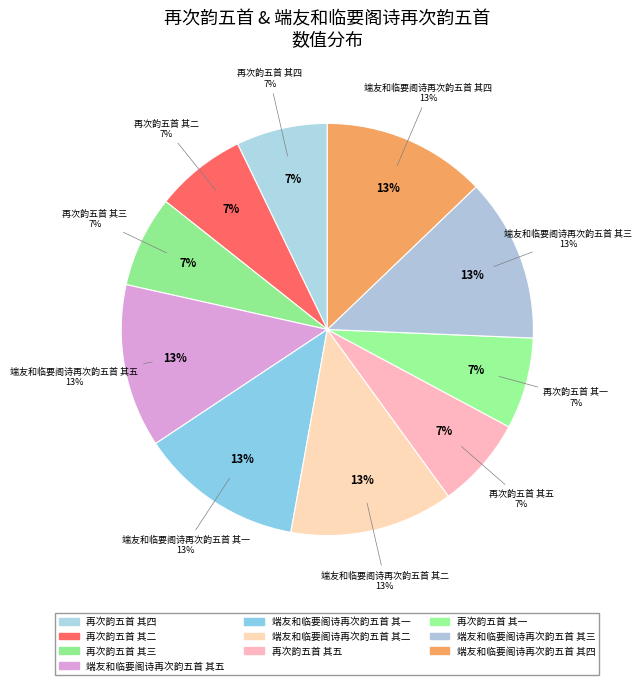

What is the change in value from 端友和临要阁诗再次韵五首 其五 to 再次韵五首 其一?

-477269